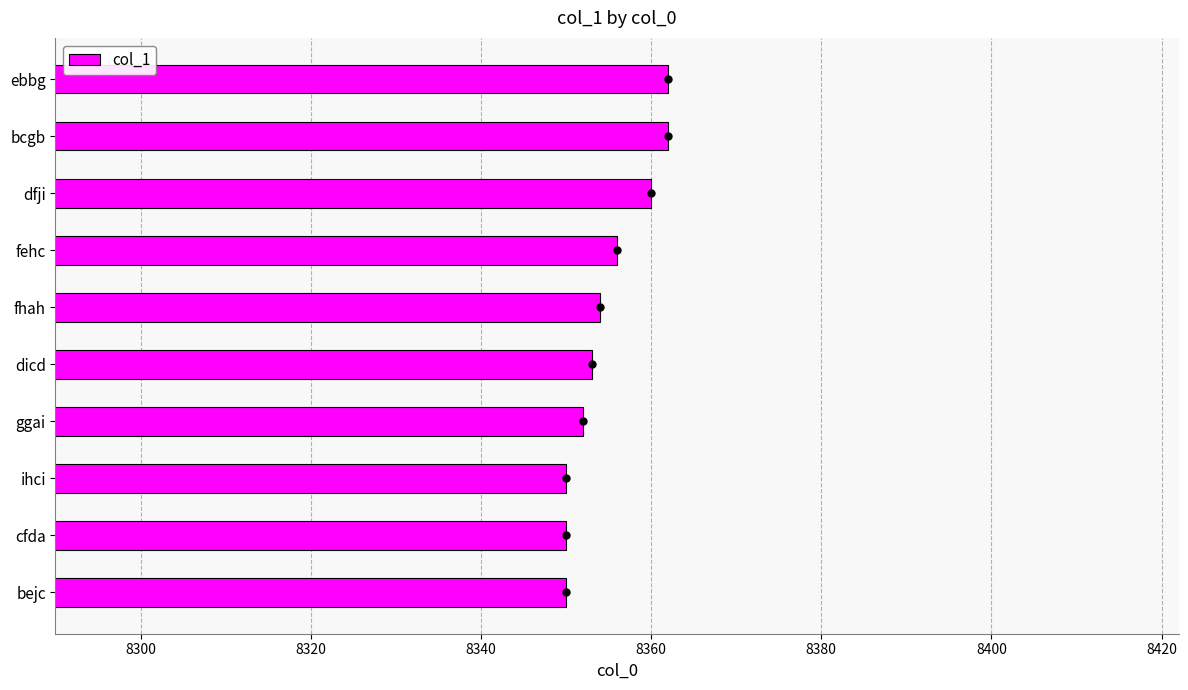

What is the average value?

8355